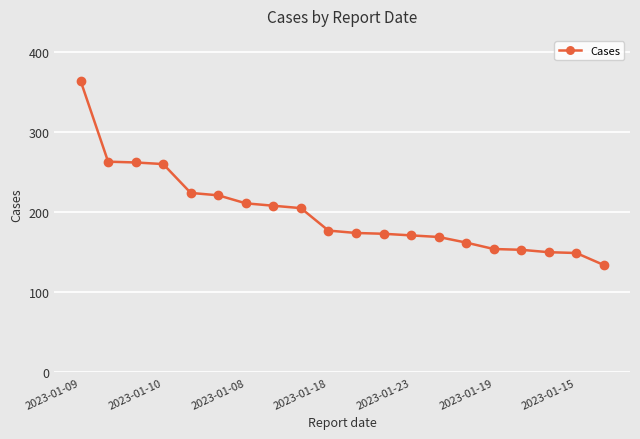

What is the average value?

199